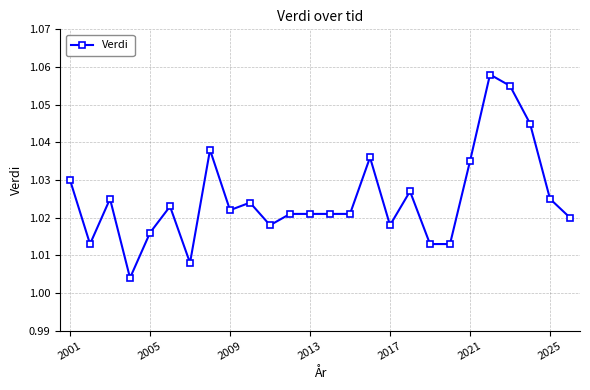

True or false: there are more than 2 points higher than both neighbors.

True